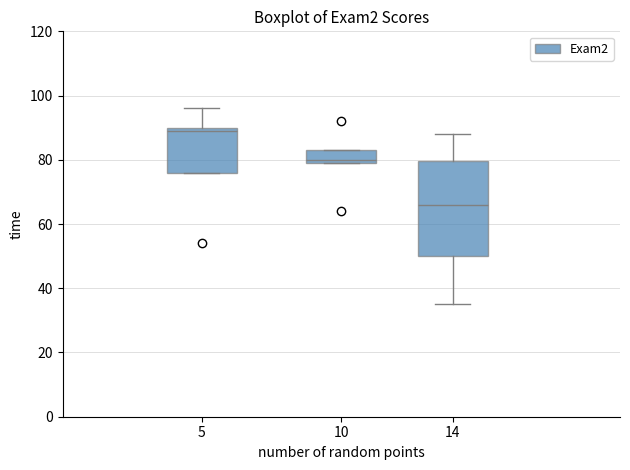

Reading left to right, transcribe this box plot: for each box, give where its median line is, the range the box spans, and where its two whiskers end, as read against the y-axis. The values are not printed on the chart, so give them approximately, as read against the axis.

5: median 90 (just below the box's upper edge), box 76 to 90, whiskers 76 to 96
10: median 80 (just above the box's lower edge), box 80 to 84, whiskers 80 to 84
14: median 66, box 50 to 80, whiskers 36 to 88